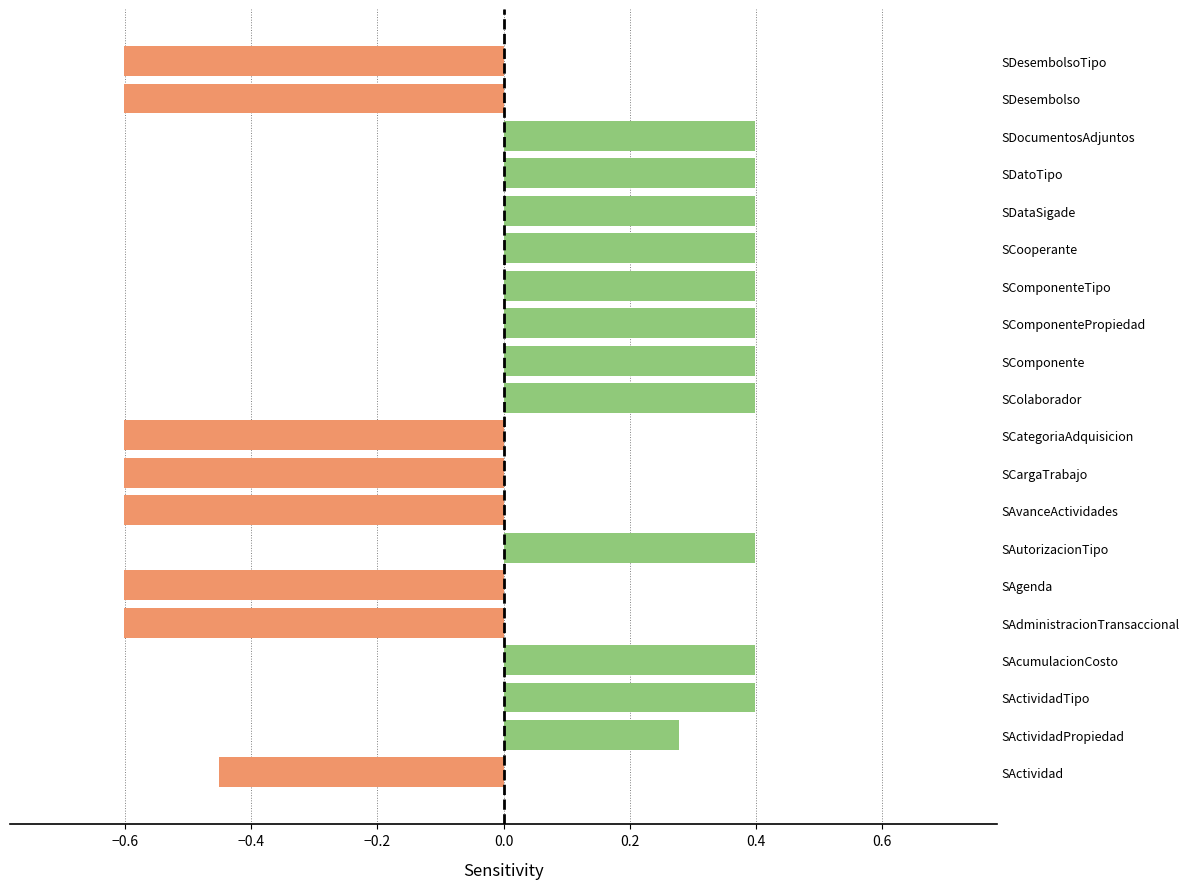

What is the difference between the values at SDatoTipo and SCargaTrabajo?

1.0